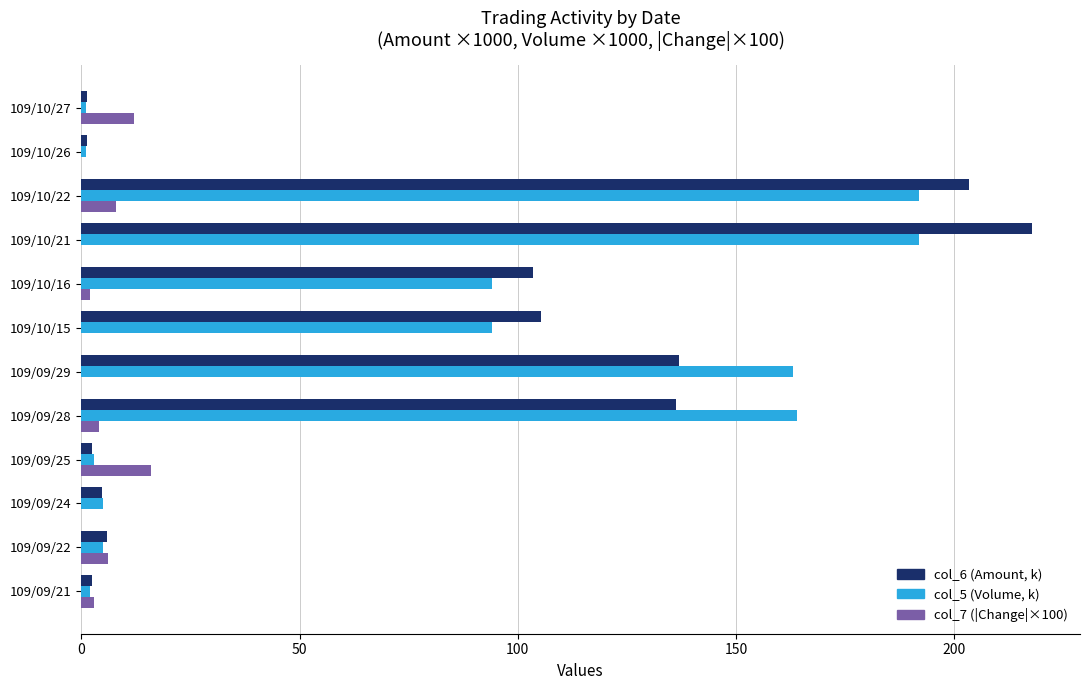

Is the value of col_7 (|Change|×100) at 109/09/21 greater than the value of col_5 (Volume, k) at 109/10/21?

No